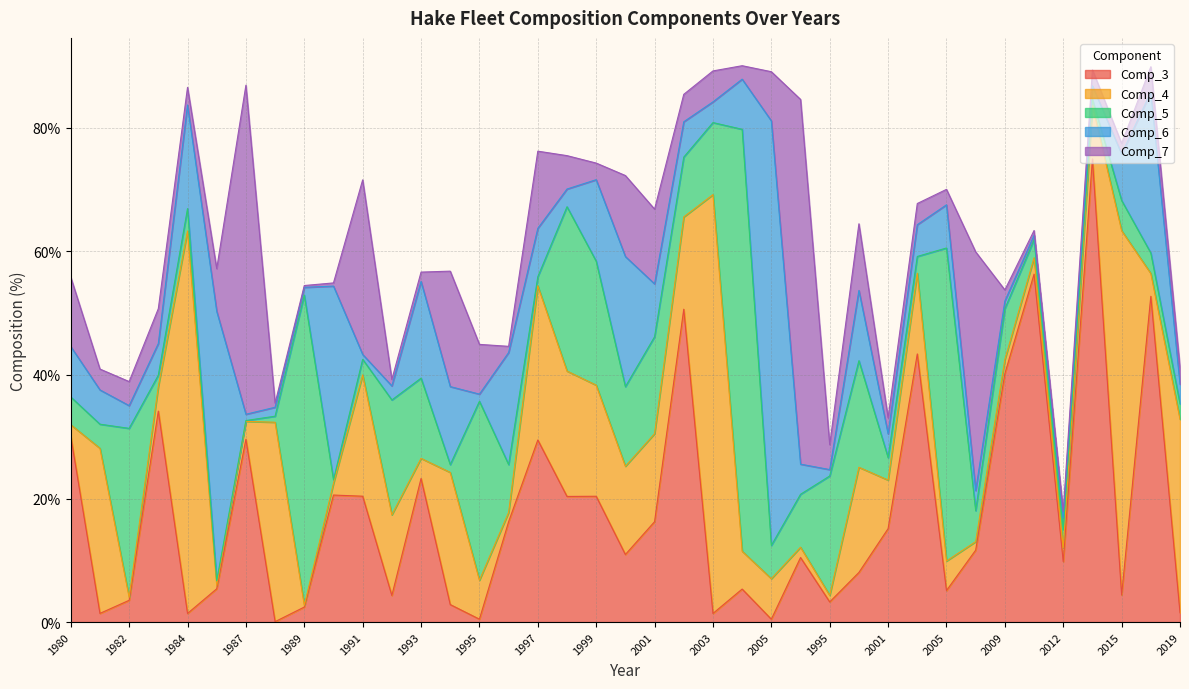

At which label is Comp_6 closest to 34?

1990